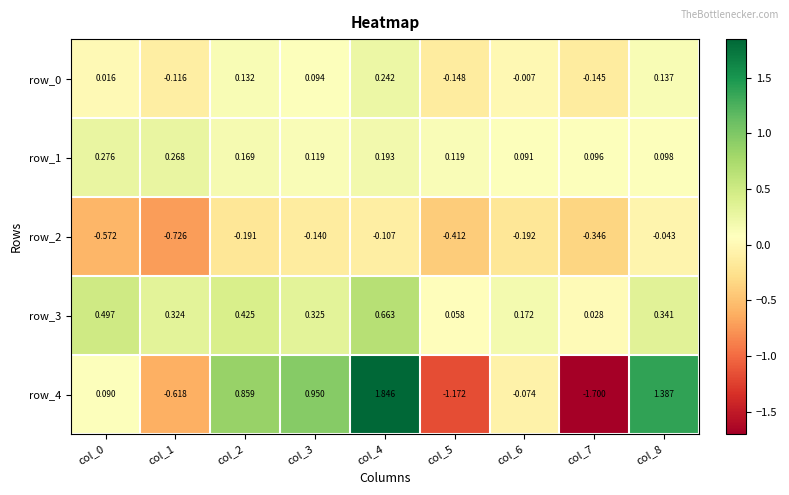

Is the value of row_0 at col_8 greater than the value of row_2 at col_5?

Yes